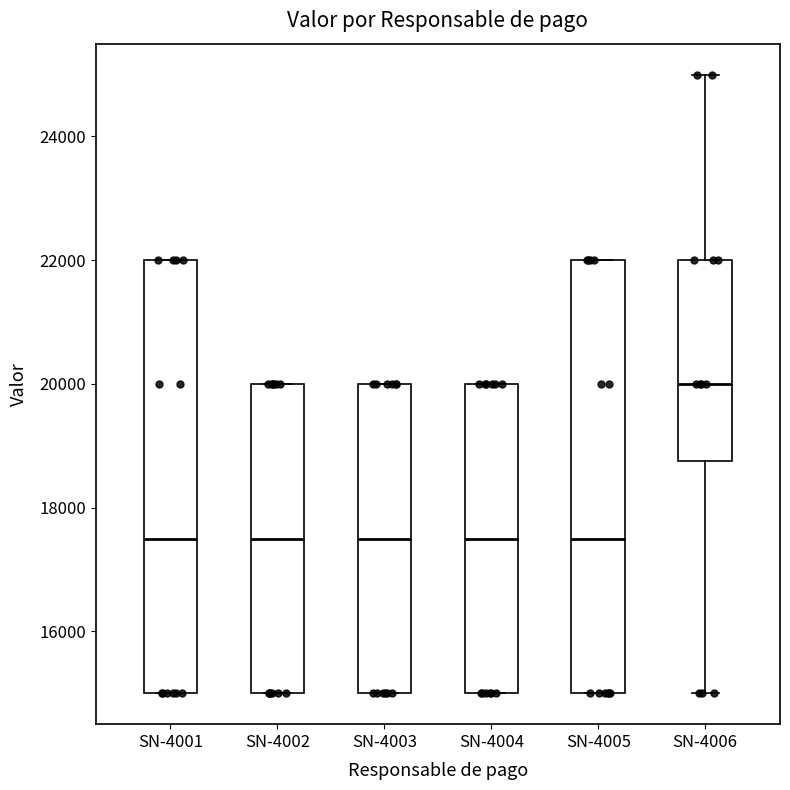

Reading left to right, read every box against the y-axis: the position of its median line, the range the box covers, and the ends of its whiskers. The values are not printed on the chart, so give them approximately, as read against the axis.

SN-4001: median 17600, box 15000 to 22000, whiskers 15000 to 22000
SN-4002: median 17600, box 15000 to 20000, whiskers 15000 to 20000
SN-4003: median 17600, box 15000 to 20000, whiskers 15000 to 20000
SN-4004: median 17600, box 15000 to 20000, whiskers 15000 to 20000
SN-4005: median 17600, box 15000 to 22000, whiskers 15000 to 22000
SN-4006: median 20000, box 18800 to 22000, whiskers 15000 to 25000